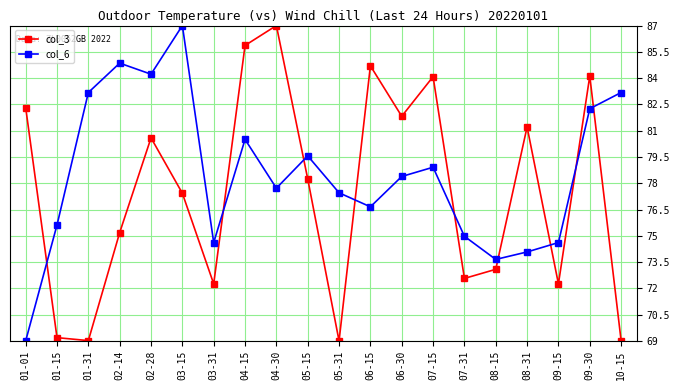

What is the average value of the col_3 series?

77.4